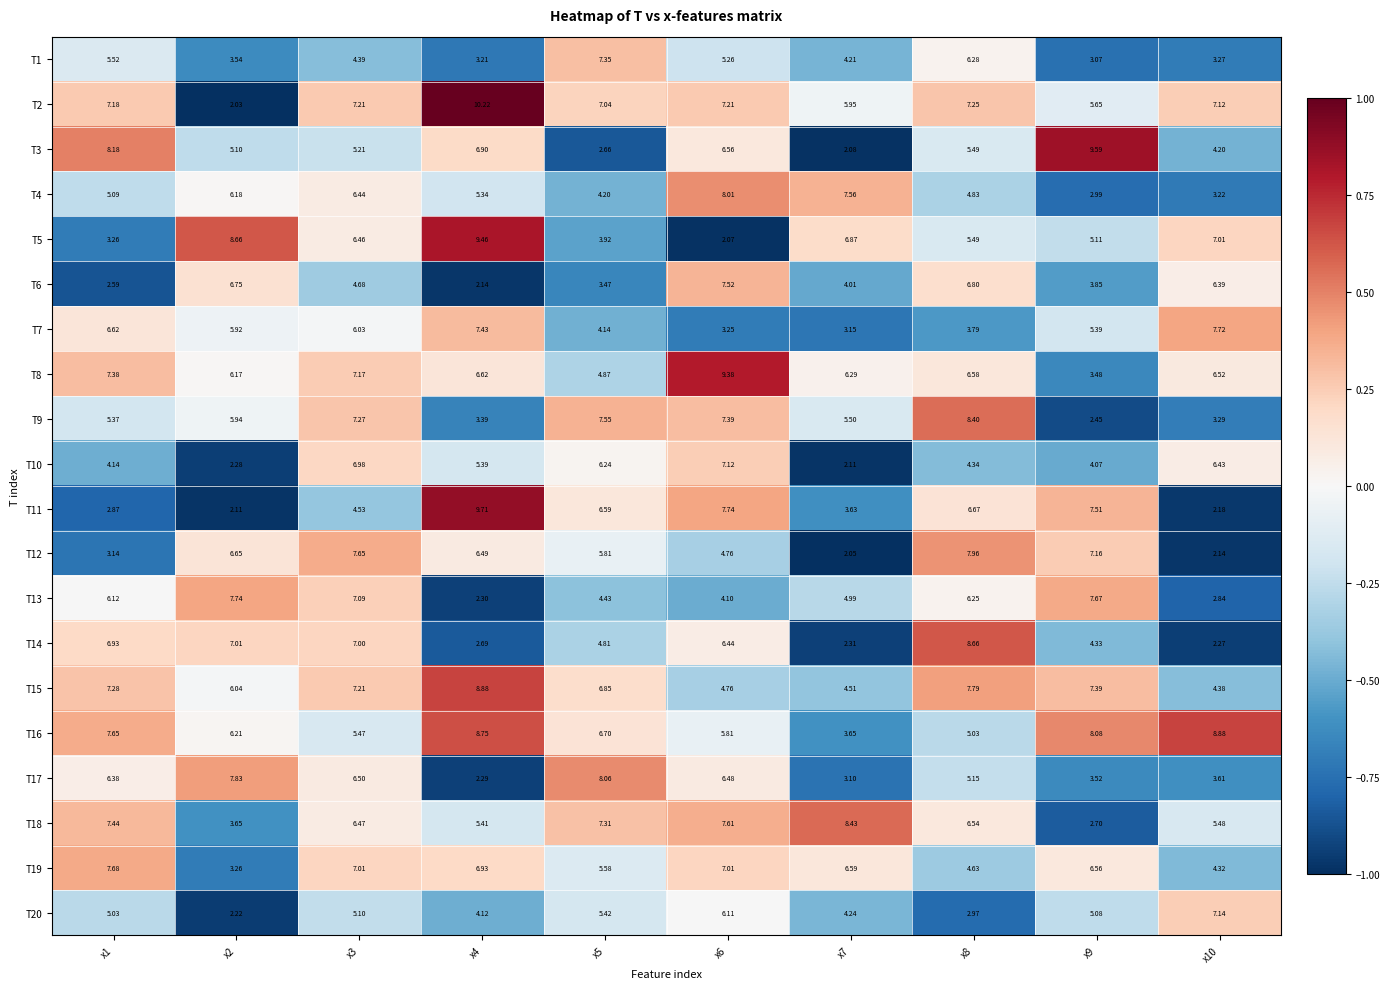

Is the value of T4 at x10 greater than the value of T6 at x6?

No